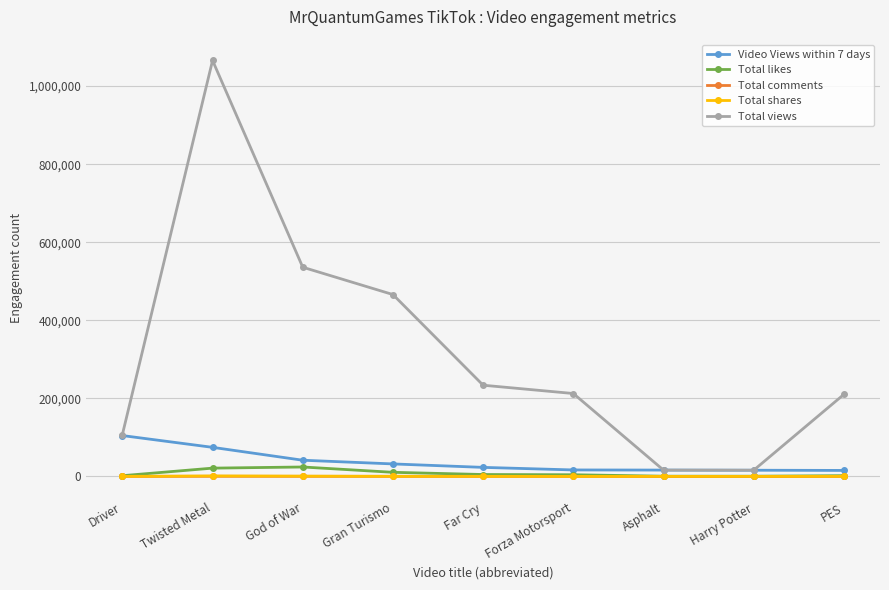

Is the value of Total shares at Gran Turismo greater than the value of Total views at PES?

No